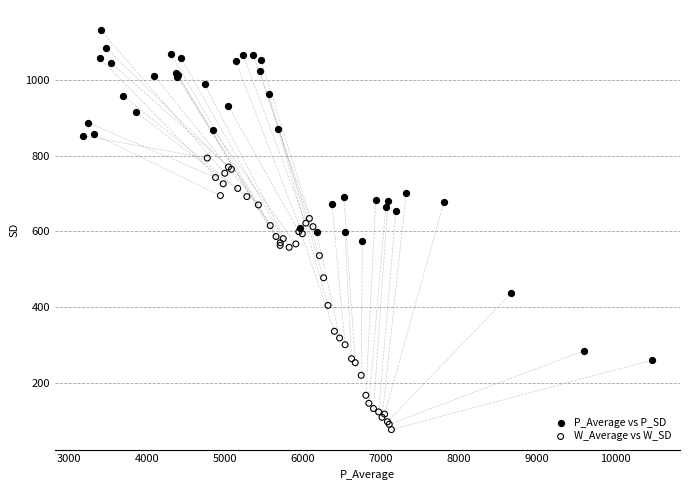

Which series reaches the minimum Y coordinate?

W_Average vs W_SD